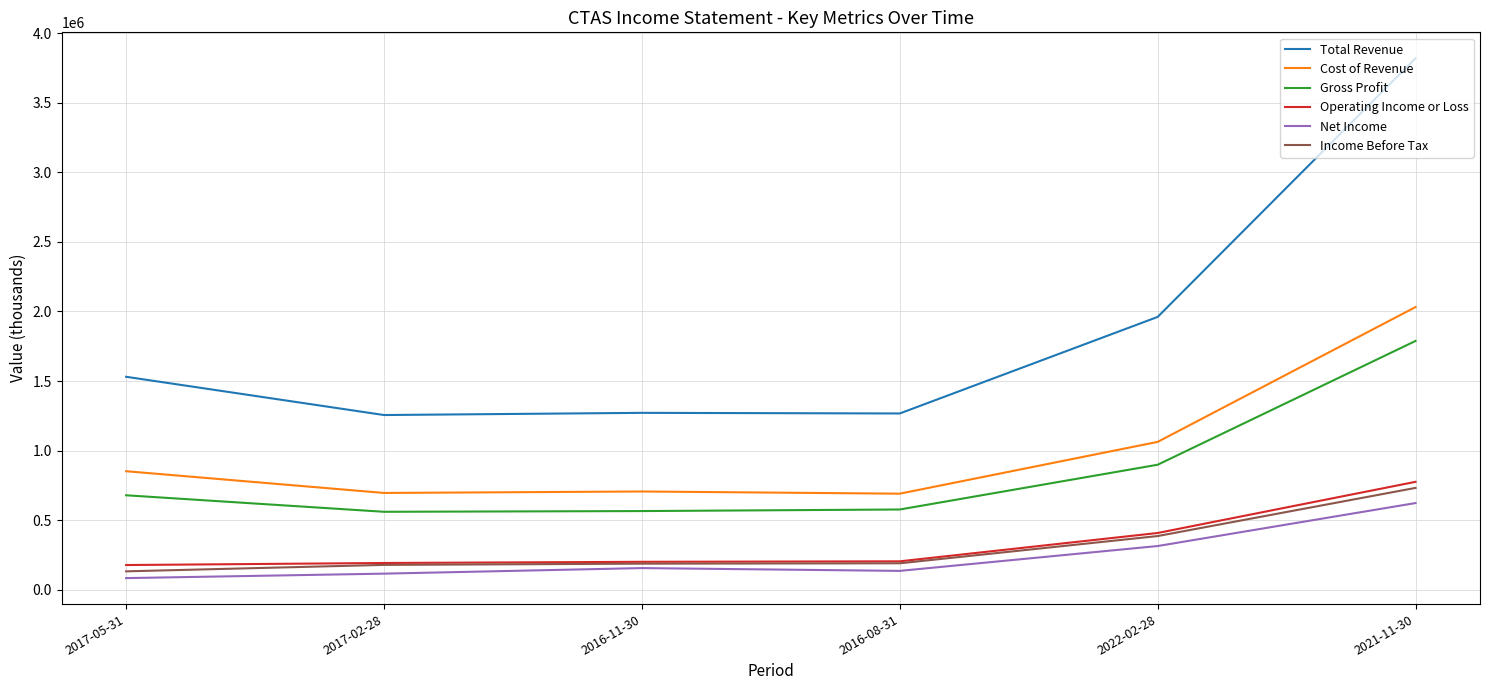

At which category is the sum across all series the highest?

2021-11-30